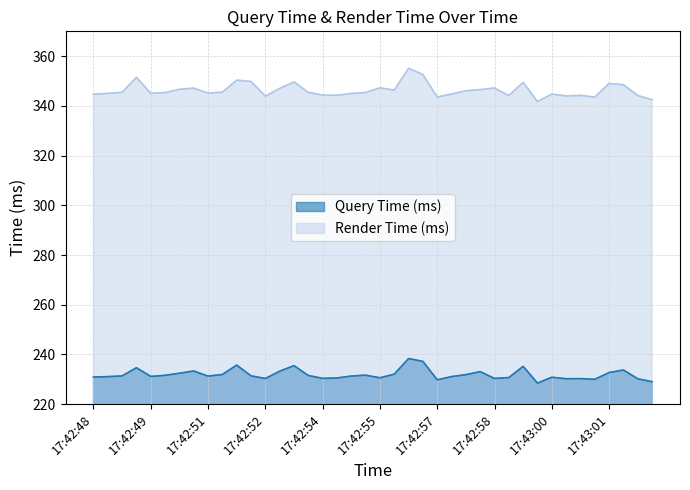

True or false: Render Time (ms) and Query Time (ms) cross at least once.

False